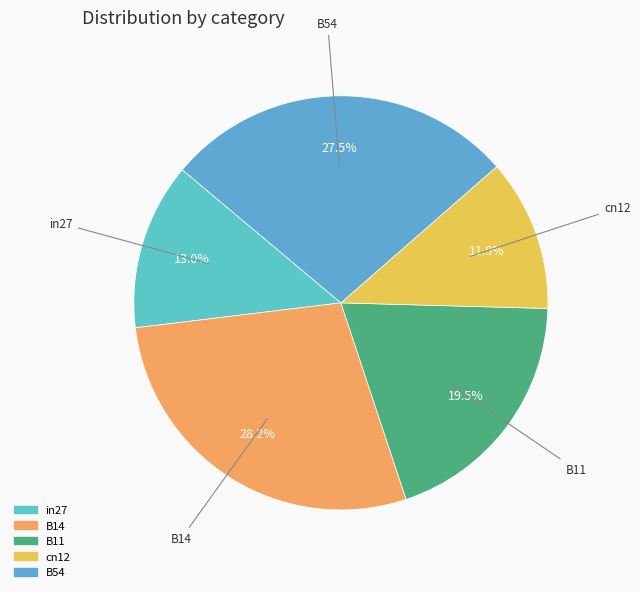

Combined, what portion of the pie is in27 and B11?

32.5%